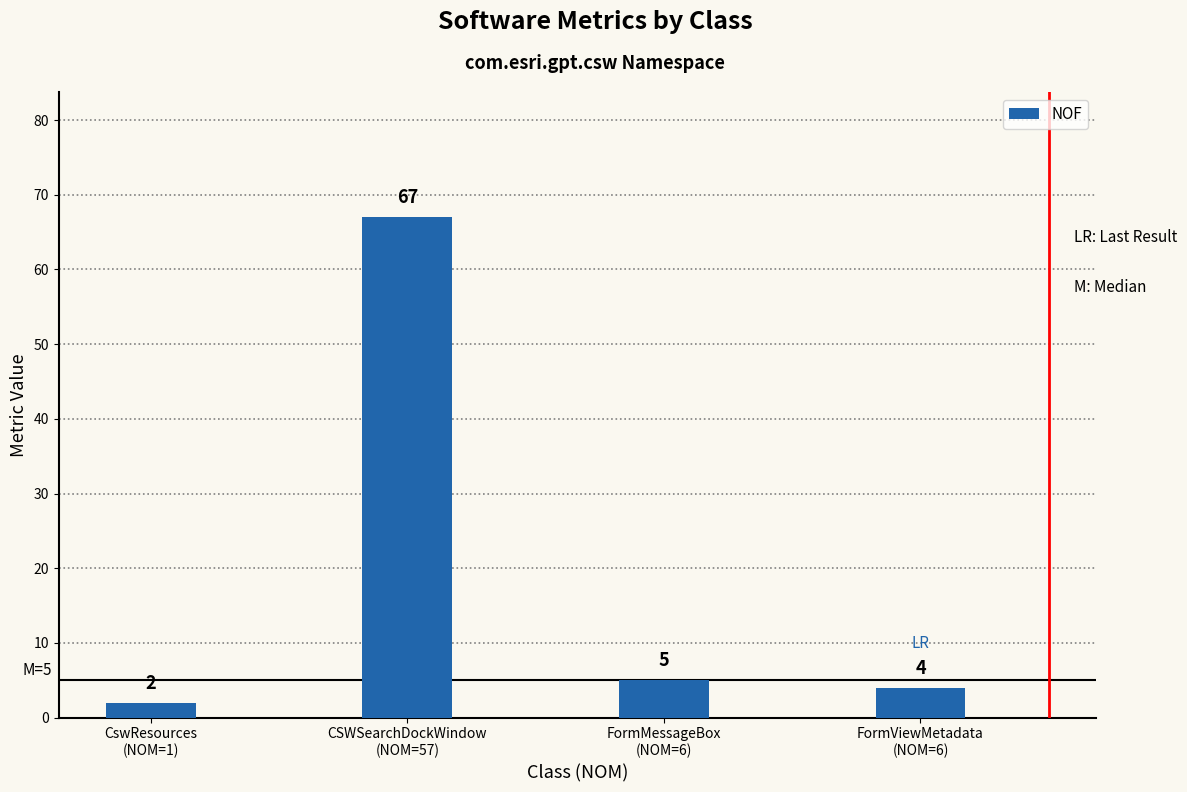

What is the sum of all values?

78